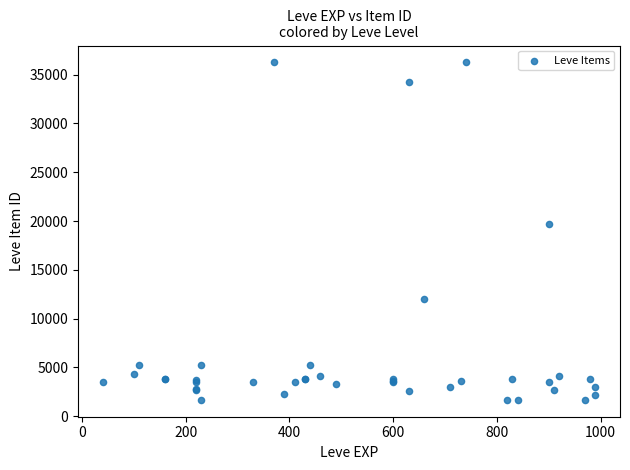

What Y value in the scatter plot is closest to 18967?

19744